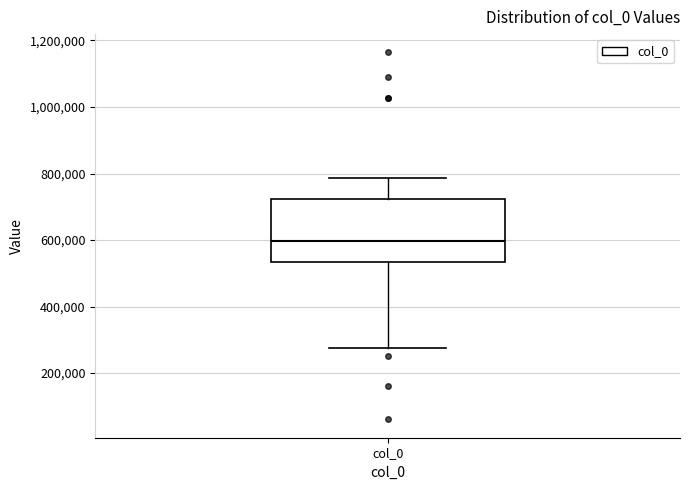

Transcribe this box plot: give where the median line is, the range the box spans, and where the two whiskers end, as read against the y-axis. The values are not printed on the chart, so give them approximately, as read against the axis.

median 600000, box 540000 to 720000, whiskers 280000 to 780000